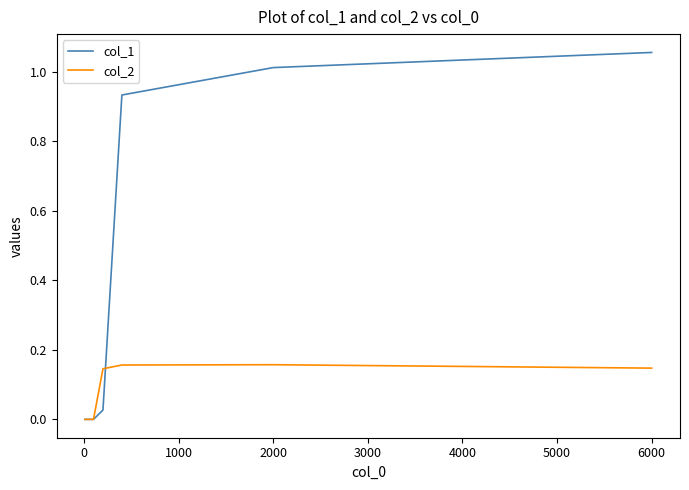

Which series has the widest spread of values?

col_1